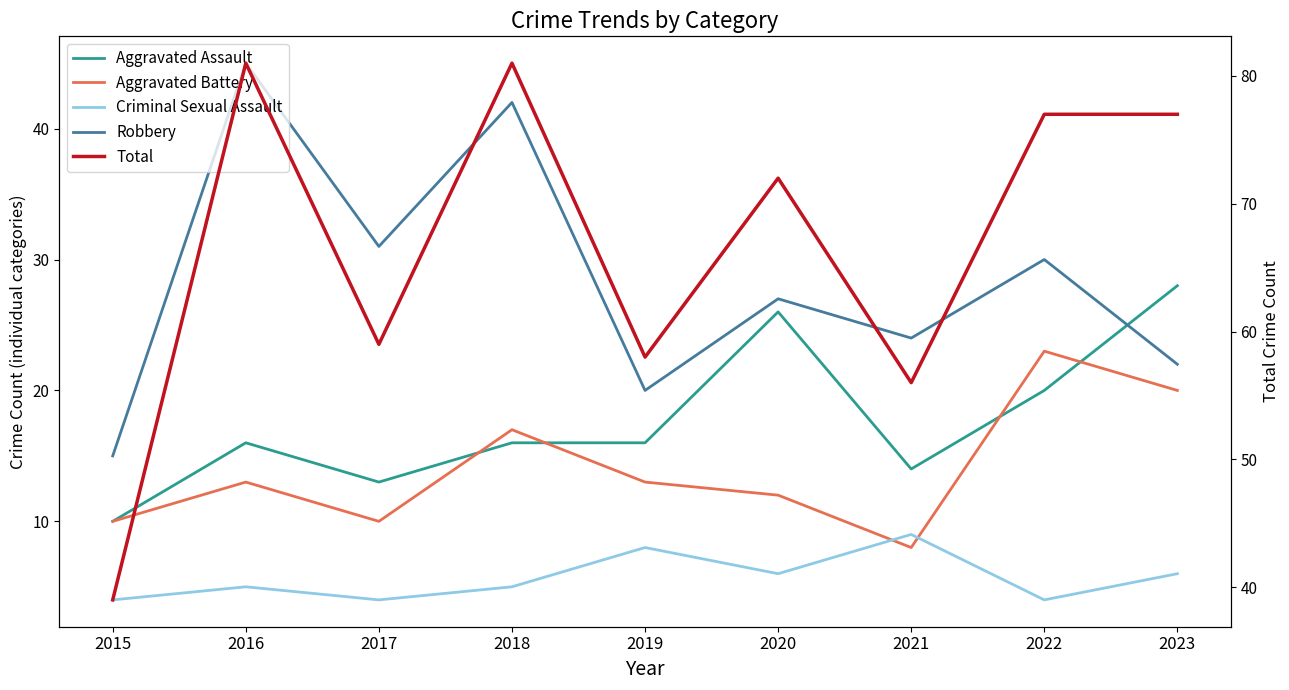

After their last crossing, which series has the higher values: Criminal Sexual Assault or Aggravated Battery?

Aggravated Battery